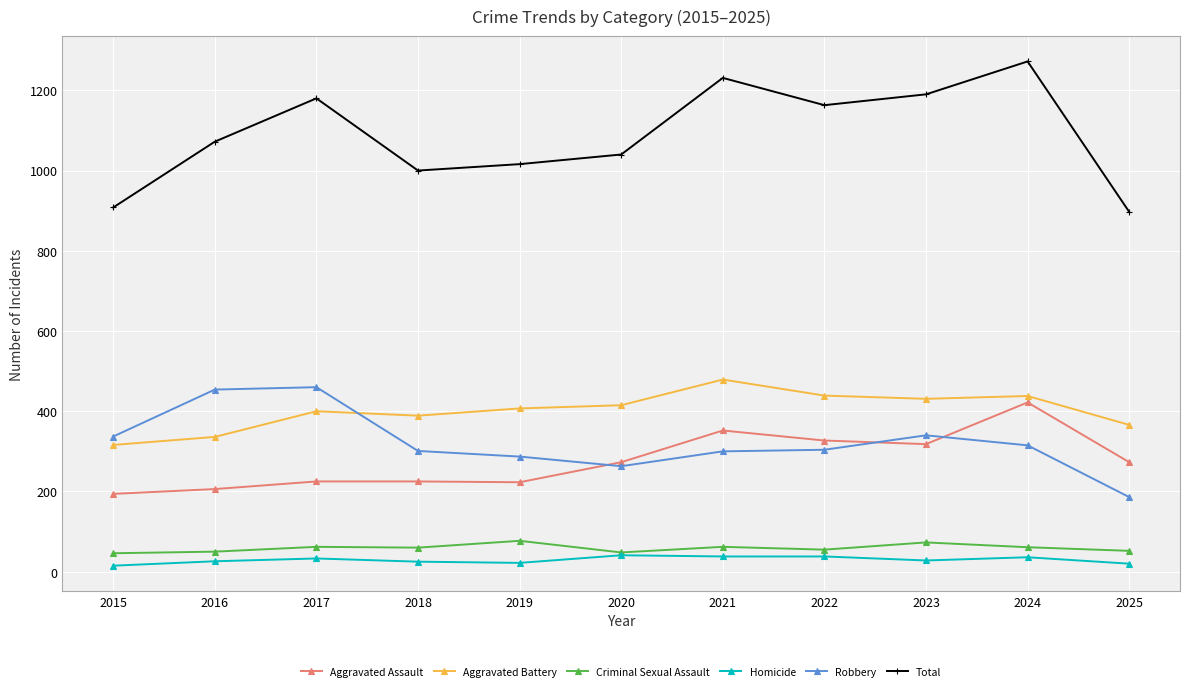

Is the value of Homicide at 2022 greater than the value of Aggravated Assault at 2016?

No